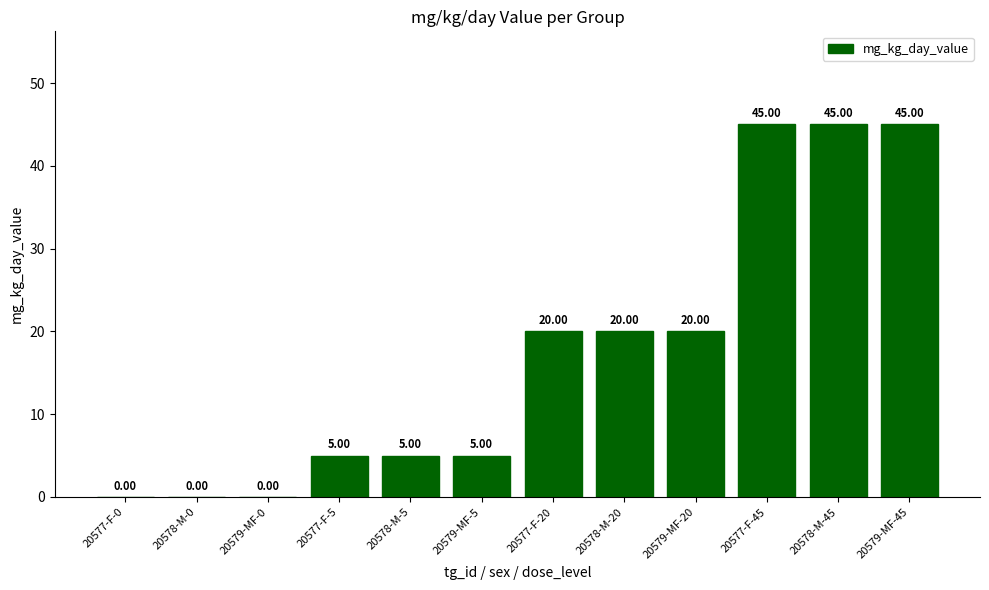

What is the change in value from 20577-F-0 to 20578-M-20?

+20